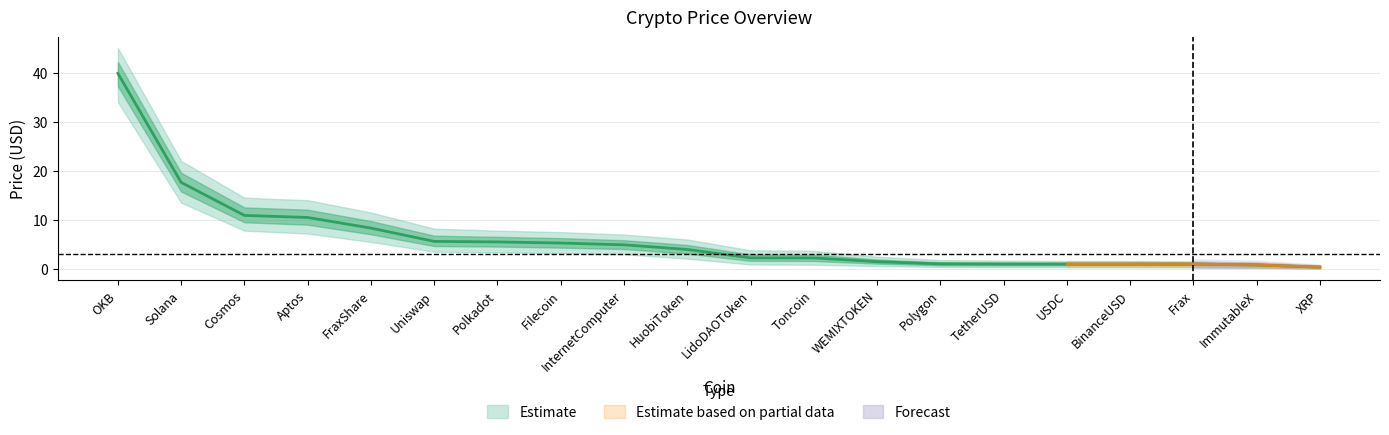

Which category has the lowest value in the Lower Band series?

XRP